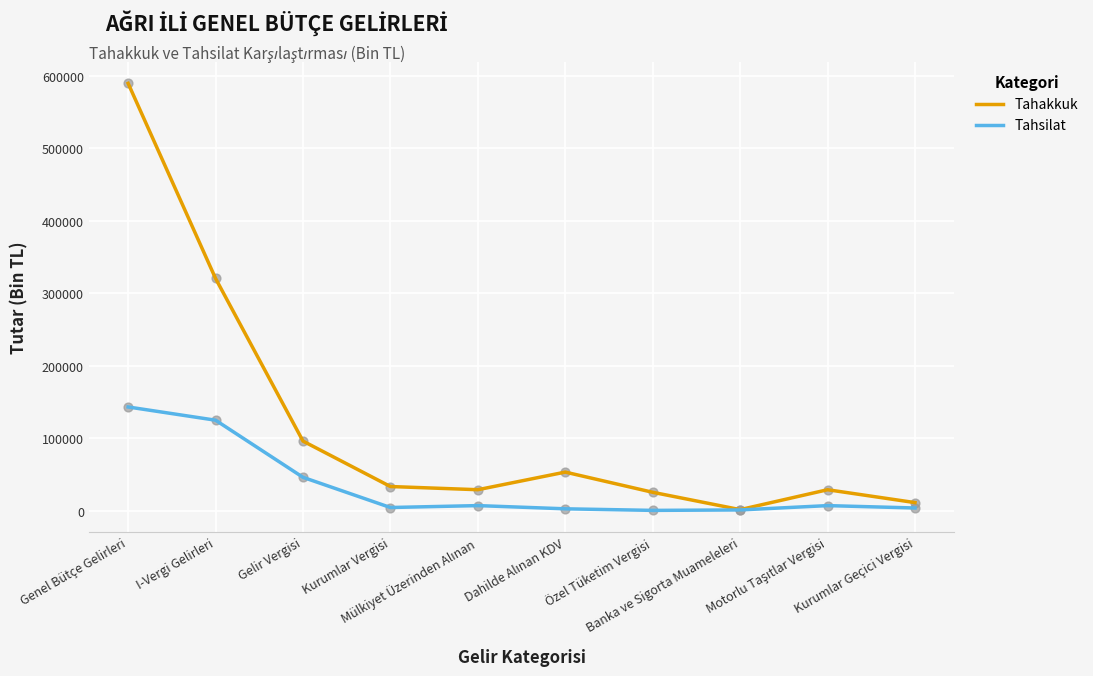

Which series has the widest spread of values?

Tahakkuk